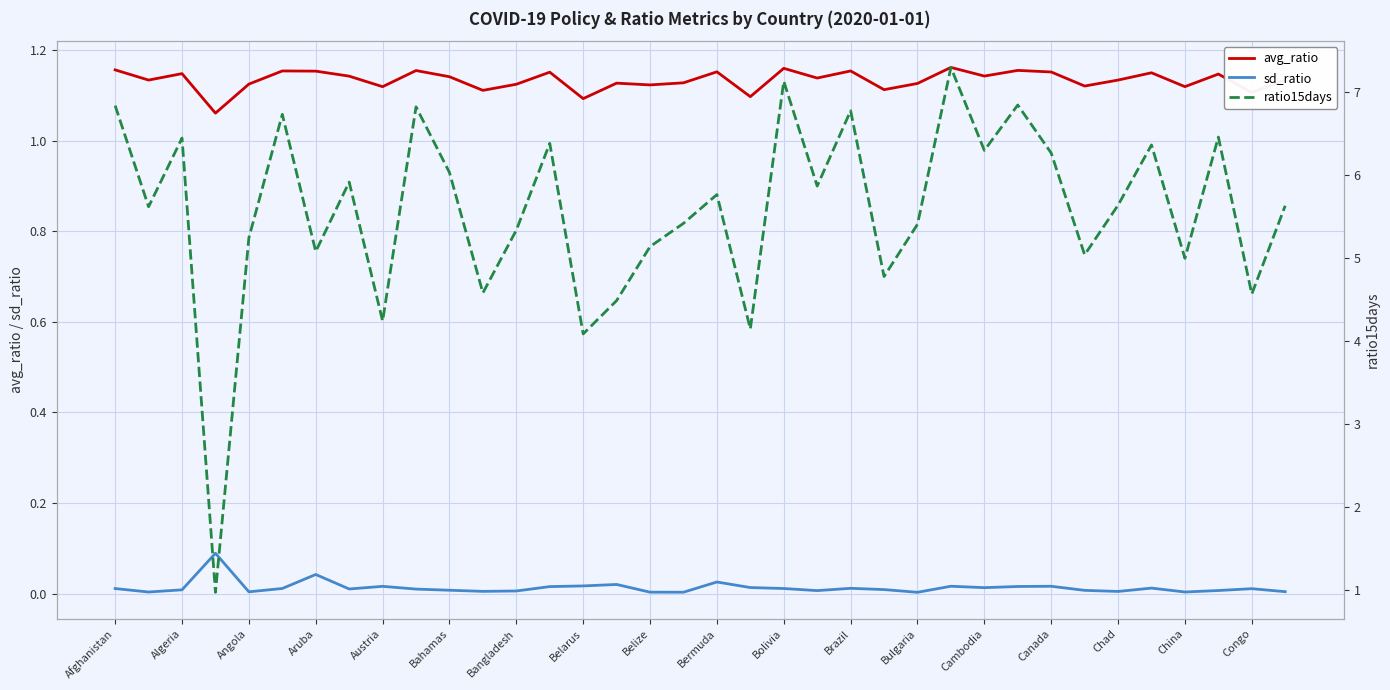

Reading right to left, extract all data points from this chart.

avg_ratio: 1.1	1.1	1.1	1.1	1.1	1.1	1.1	1.2	1.2	1.1	1.2	1.1	1.1	1.2	1.1	1.2	1.1	1.2	1.1	1.1	1.1	1.1	1.2	1.1	1.1	1.1	1.2	1.1	1.1	1.2	1.2	1.1	1.1	1.1	1.1	1.2
sd_ratio: 0.0	0.0	0.0	0.0	0.0	0.0	0.0	0.0	0.0	0.0	0.0	0.0	0.0	0.0	0.0	0.0	0.0	0.0	0.0	0.0	0.0	0.0	0.0	0.0	0.0	0.0	0.0	0.0	0.0	0.0	0.0	0.0	0.1	0.0	0.0	0.0
ratio15days: 5.6	4.6	6.5	5.0	6.4	5.6	5.0	6.3	6.8	6.3	7.3	5.4	4.8	6.8	5.9	7.1	4.1	5.8	5.4	5.1	4.5	4.1	6.4	5.3	4.6	6.0	6.8	4.2	5.9	5.1	6.7	5.2	1.0	6.4	5.6	6.8